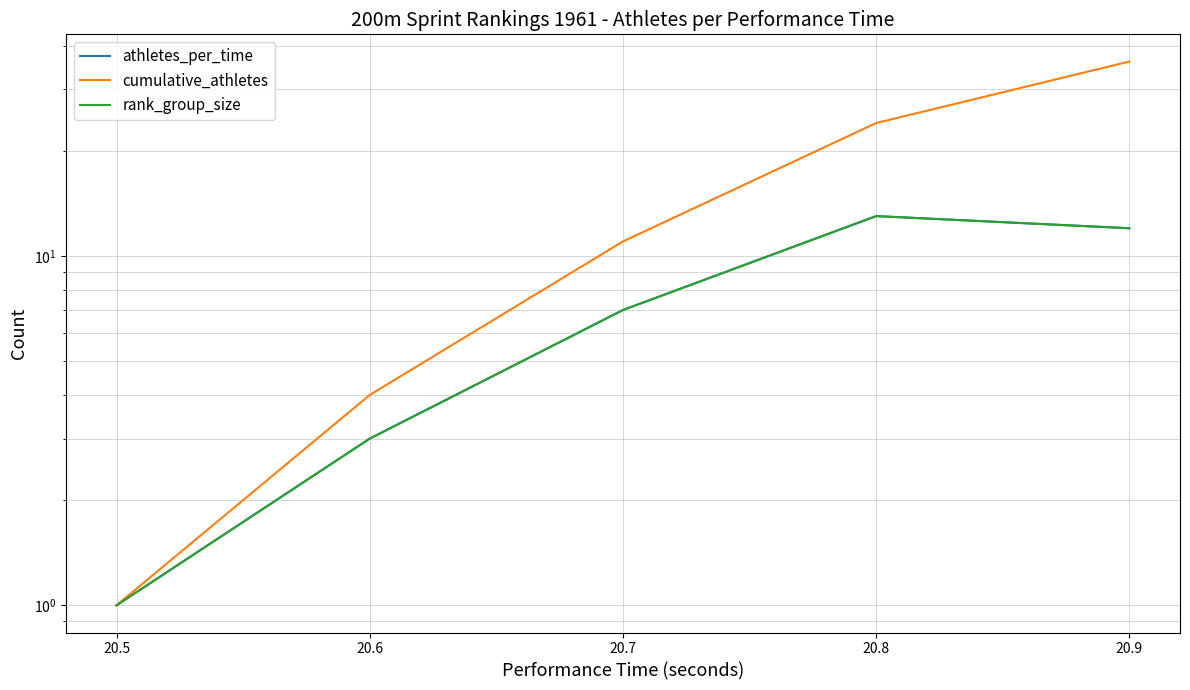

The value of rank_group_size at 20.7 is 7. True or false?

True